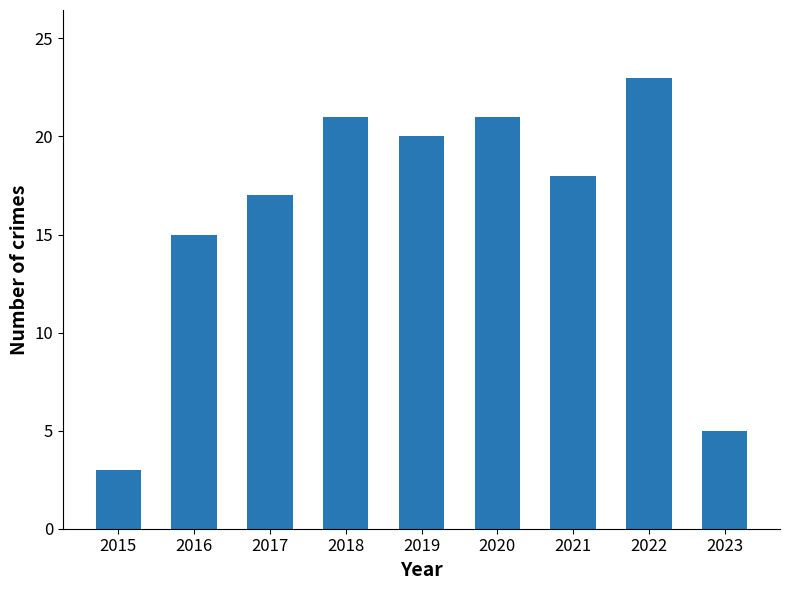

The value at 2017 is 10. True or false?

False